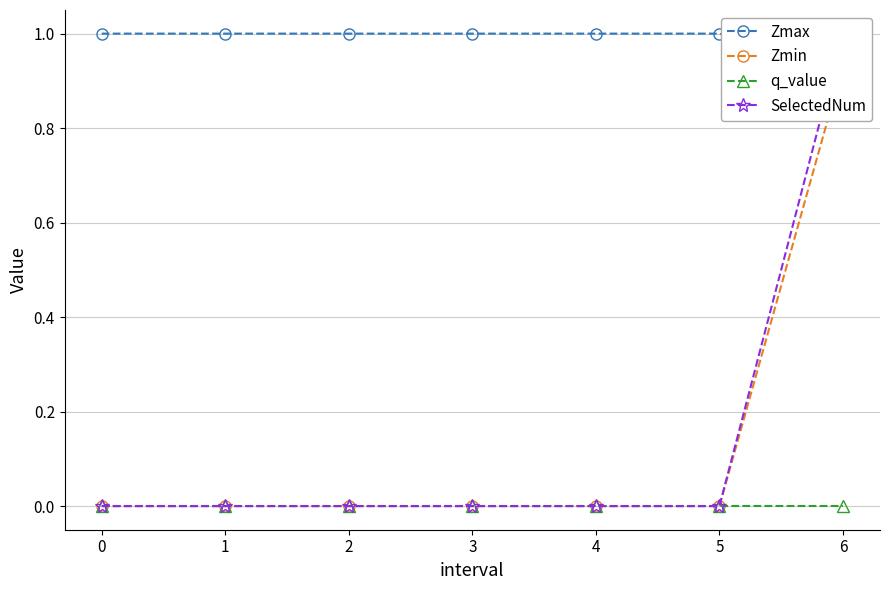

True or false: q_value and SelectedNum cross at least once.

False